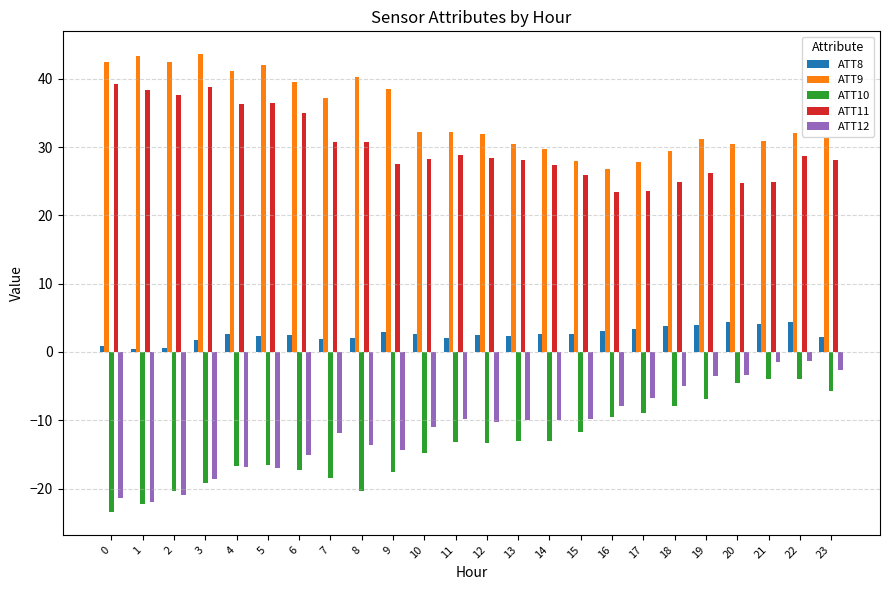

How many groups of bars are there?

24